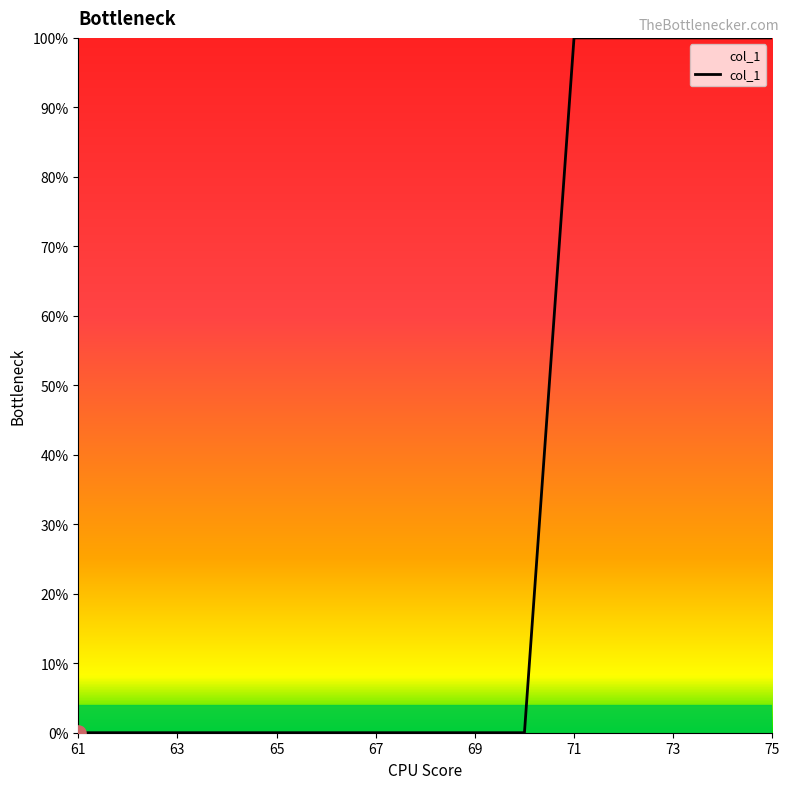

What is the greatest value displayed?

100